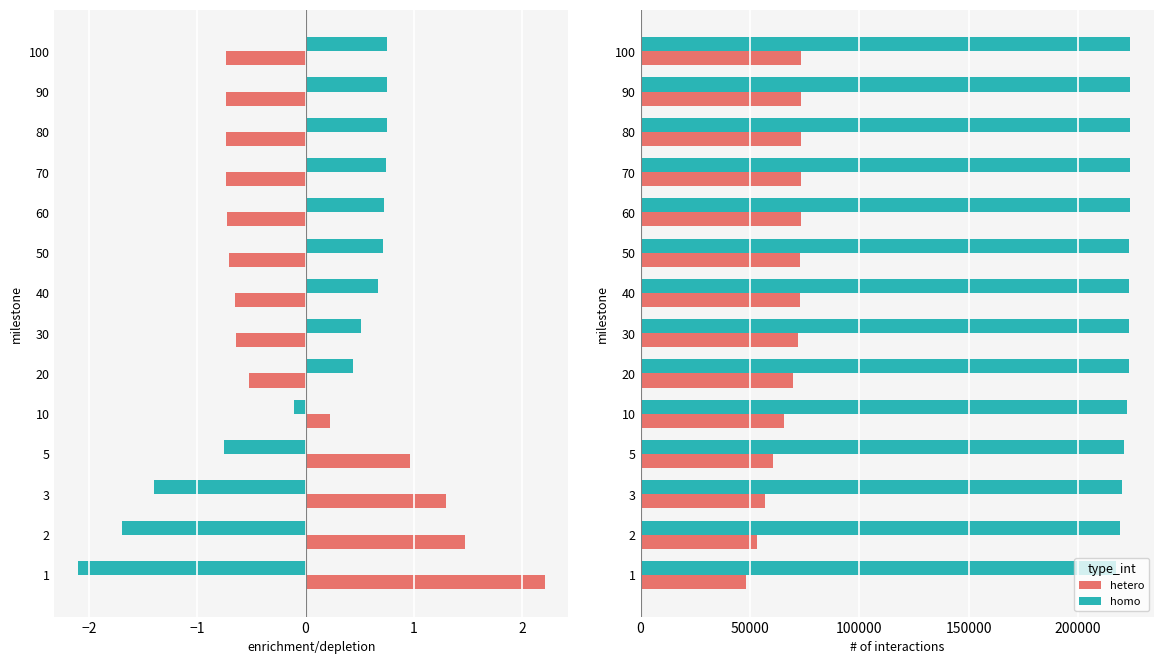

What is the maximum value for hetero?

73393.5